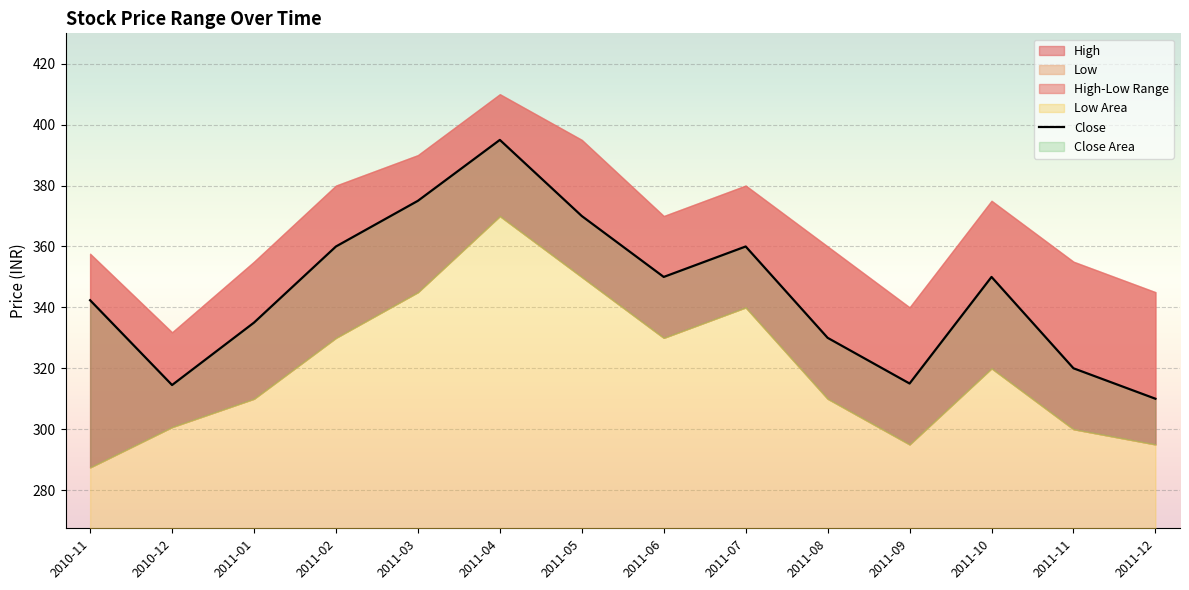

What is the ratio of the value at 2011-07 to the value at 2010-12?

1.1